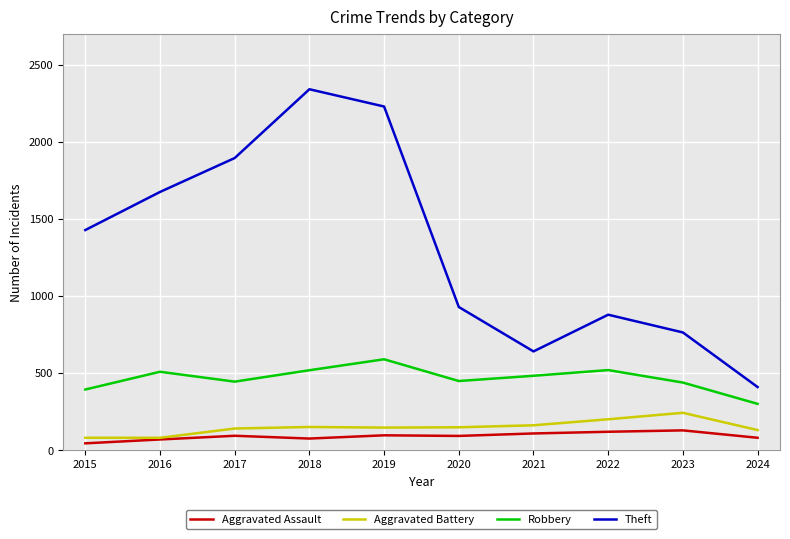

Which series has the widest spread of values?

Theft